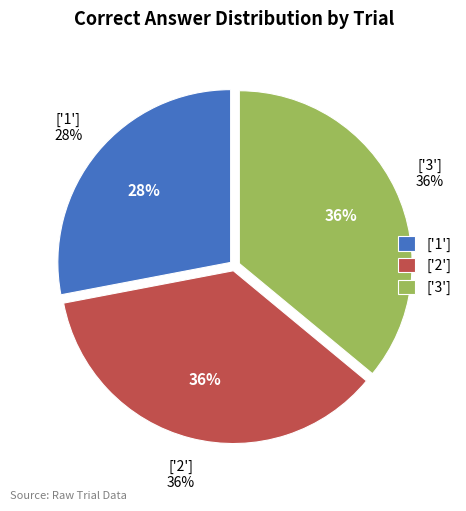

Rank the categories by value from lowest to highest.

1, 2, 3